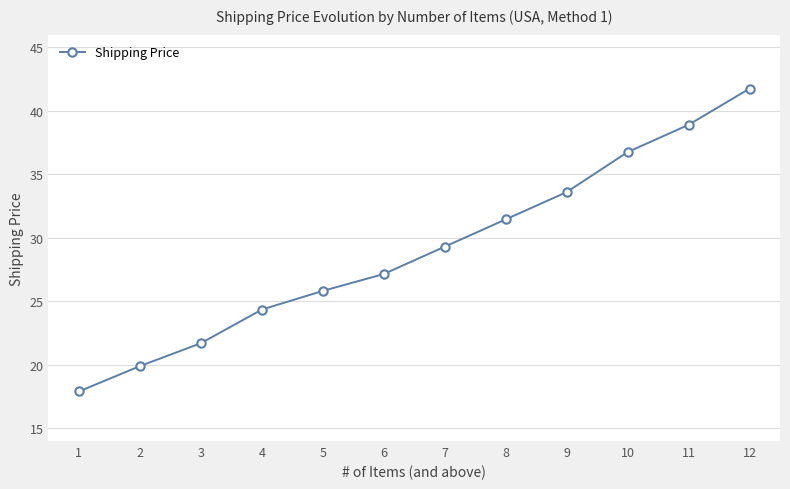

What is the difference between the second highest and second lowest values?

19.0